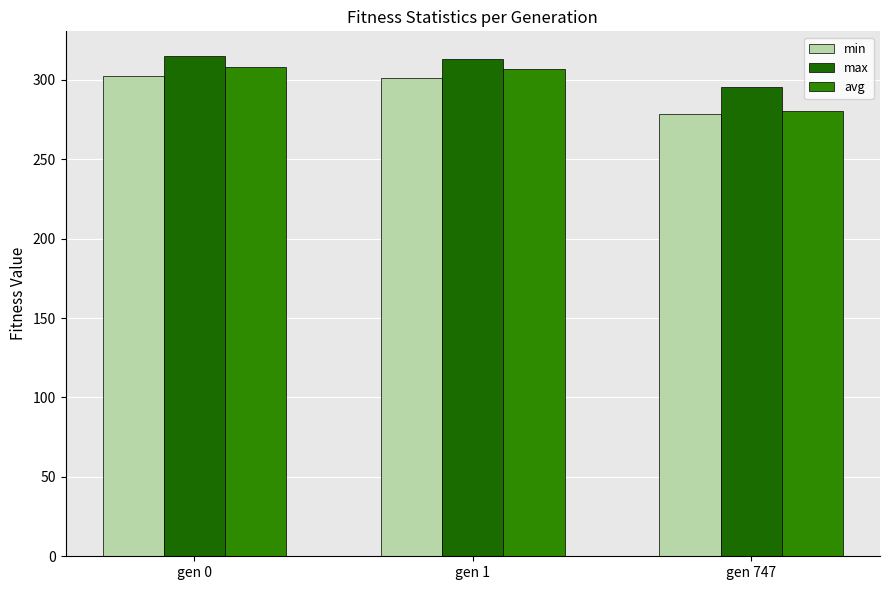

What is the greatest value displayed?

314.8